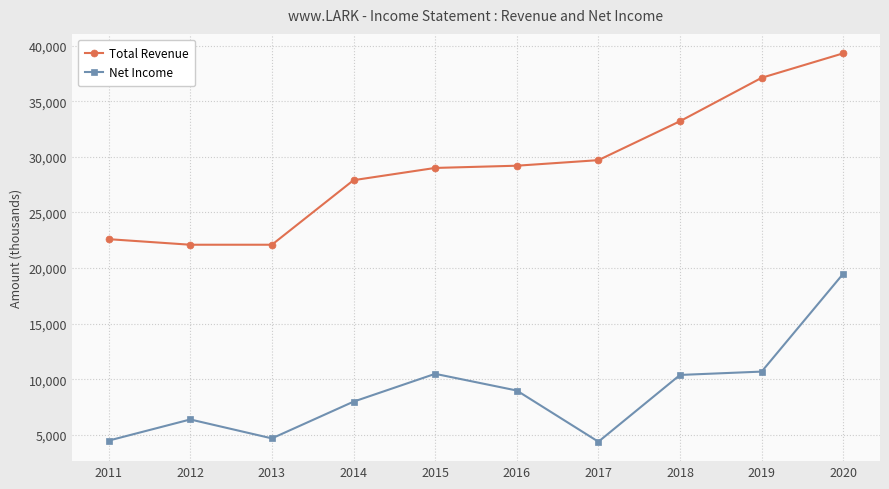

Is it true that Net Income equals 10700 at 2019?

True